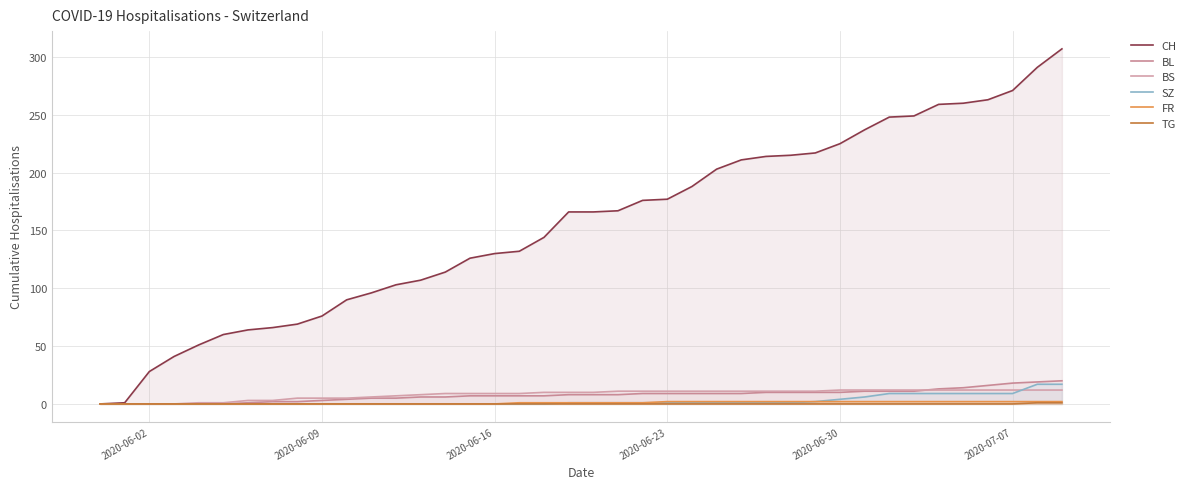

True or false: BS and CH intersect in this chart.

False